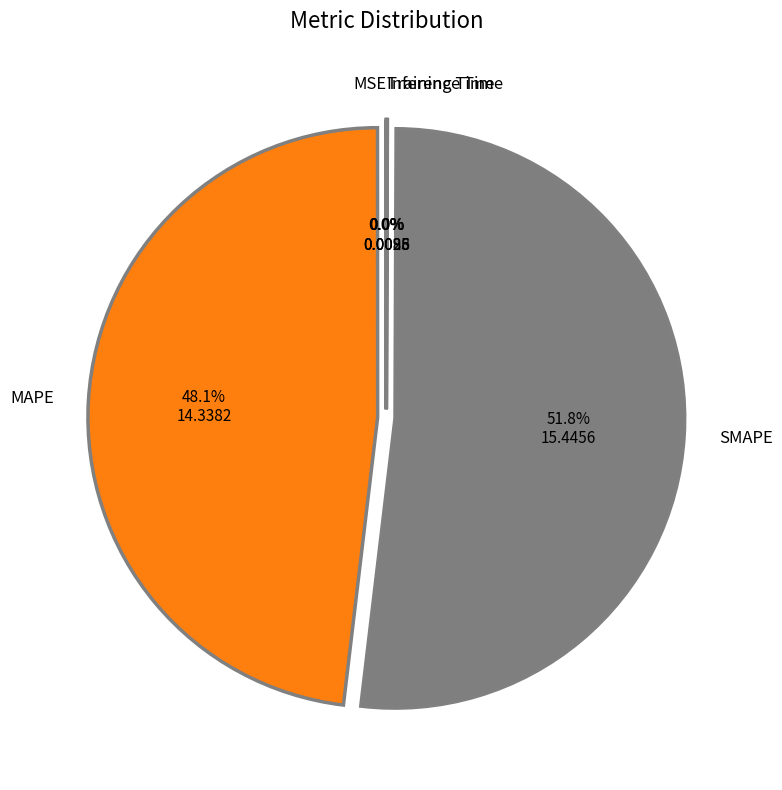

Does any single category account for the majority?

Yes